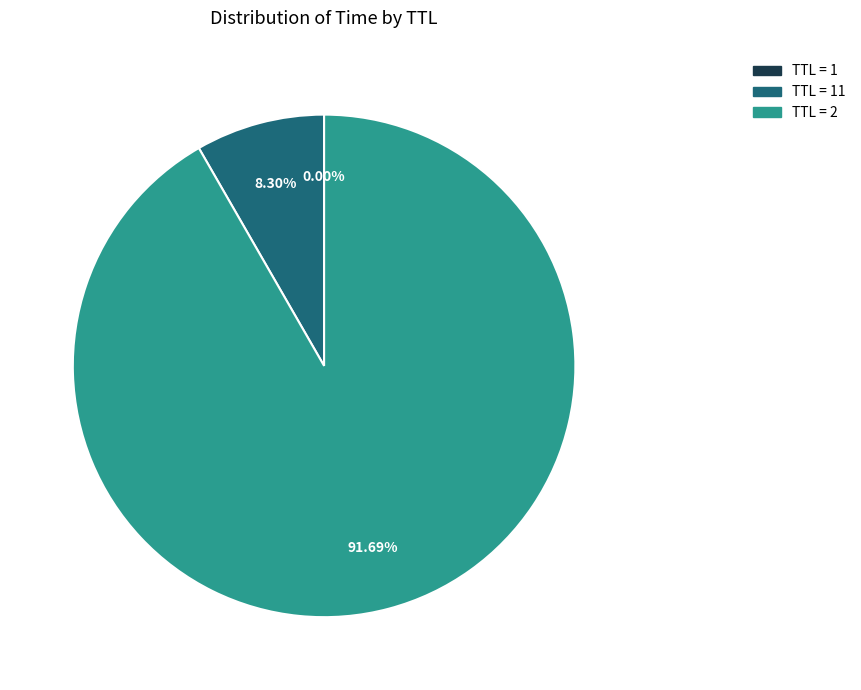

Does TTL = 2 account for over 50% of the chart?

Yes